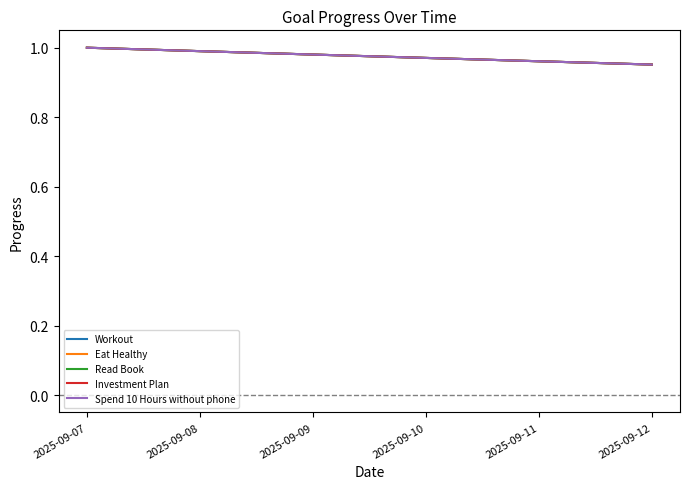

Does the chart display data point markers on the line(s)?

No